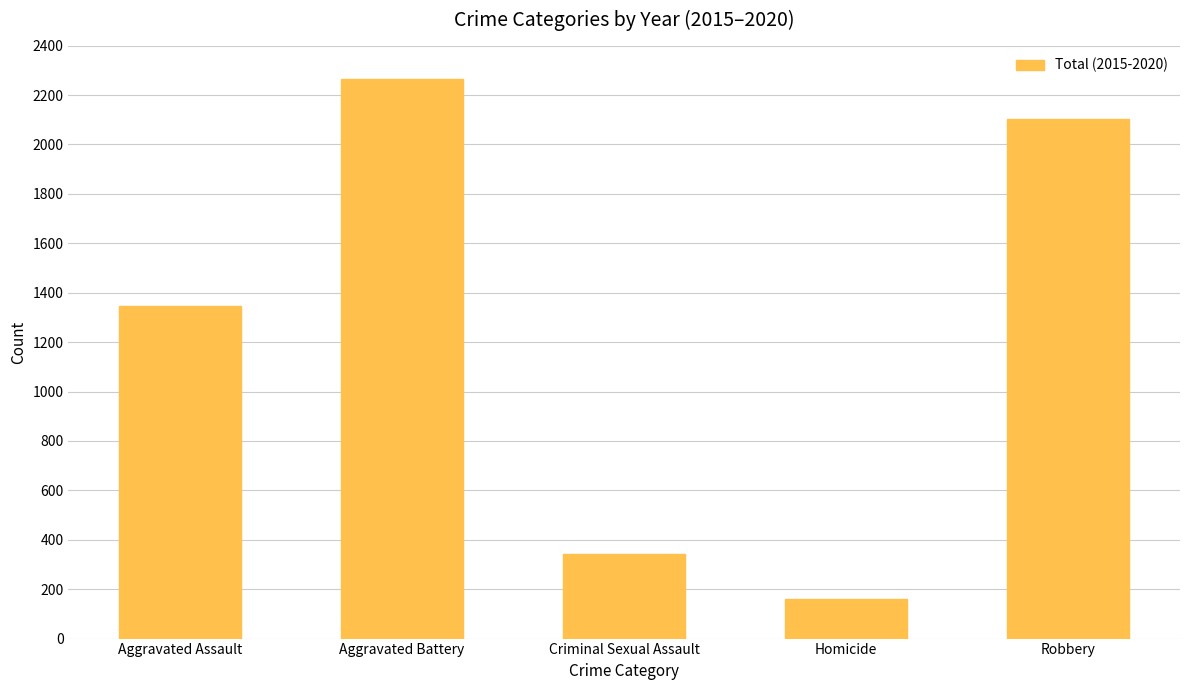

How many bars are there in total?

5